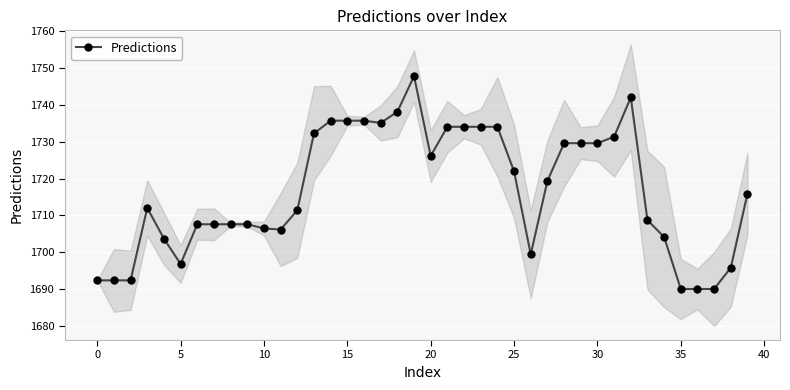

True or false: Predictions has more than 0 interior local peaks.

True